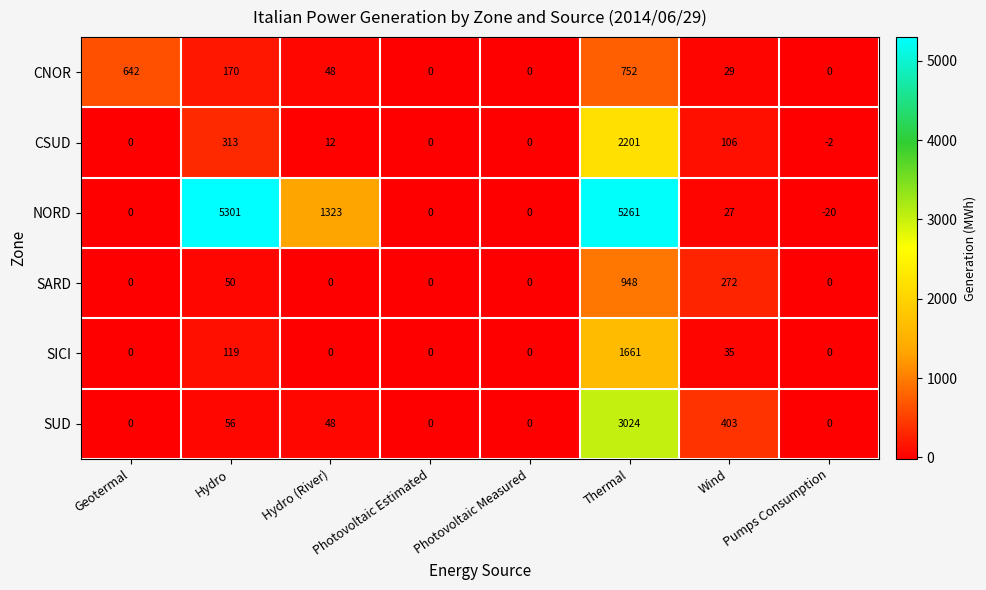

True or false: SUD has a value of 1355 at Photovoltaic Estimated.

False